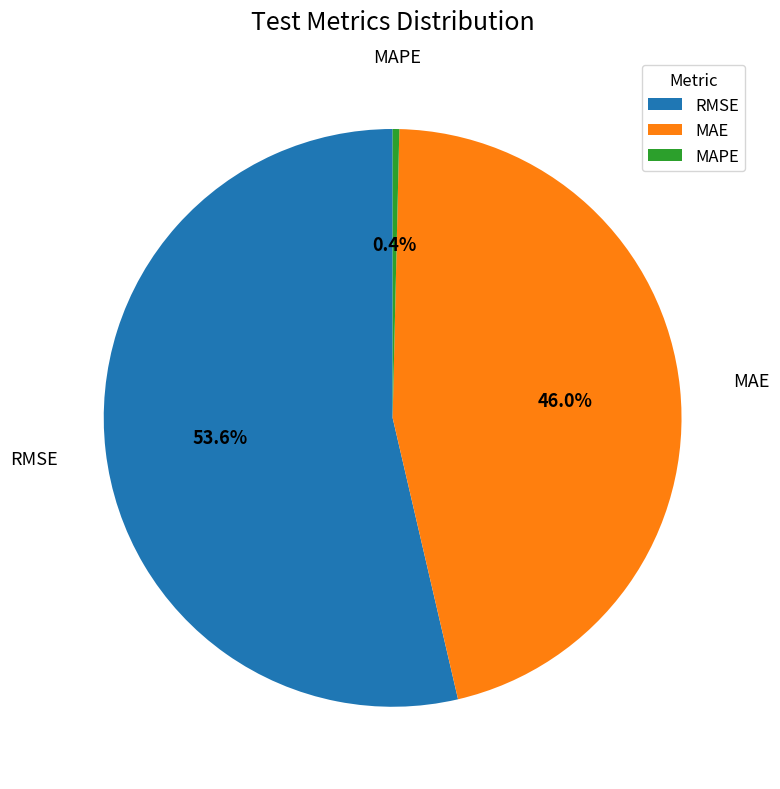

How many segments does this pie chart have?

3